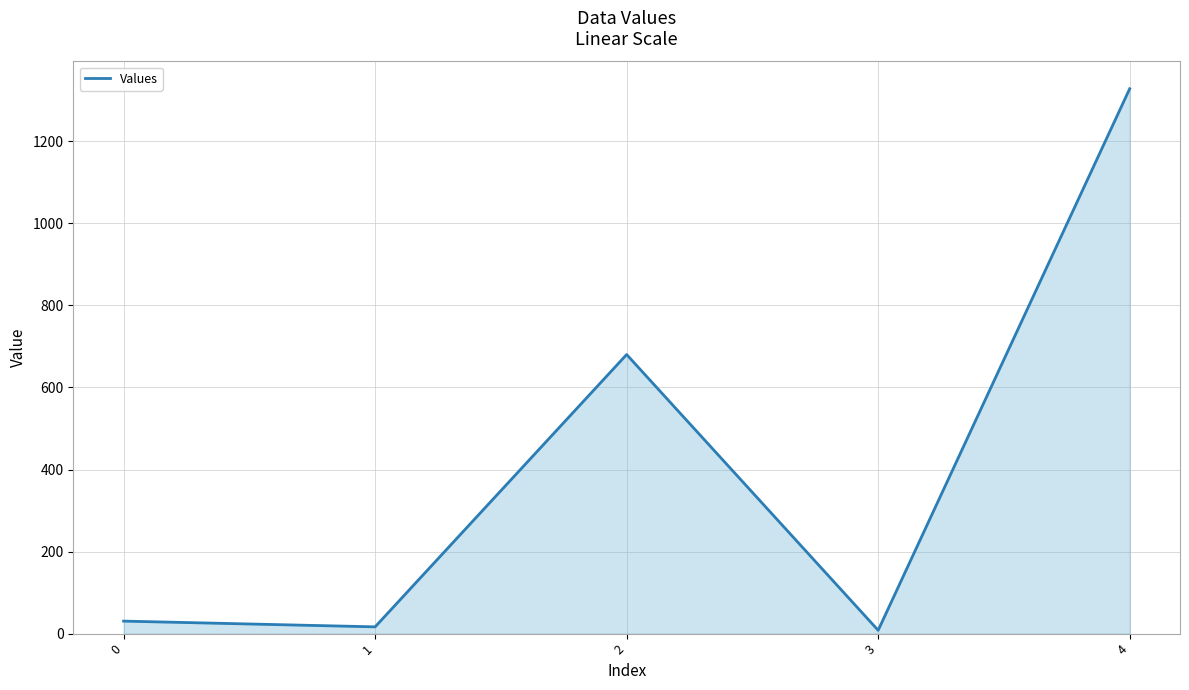

Reading left to right, extract all data points from this chart.

30.4	16.4	680.3	8.0	1328.4